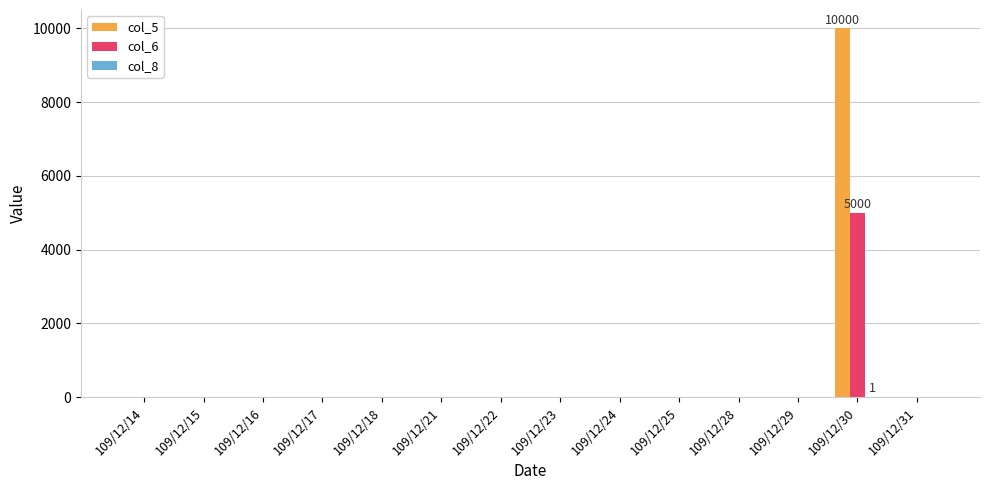

Which series has the largest total across all categories?

col_5